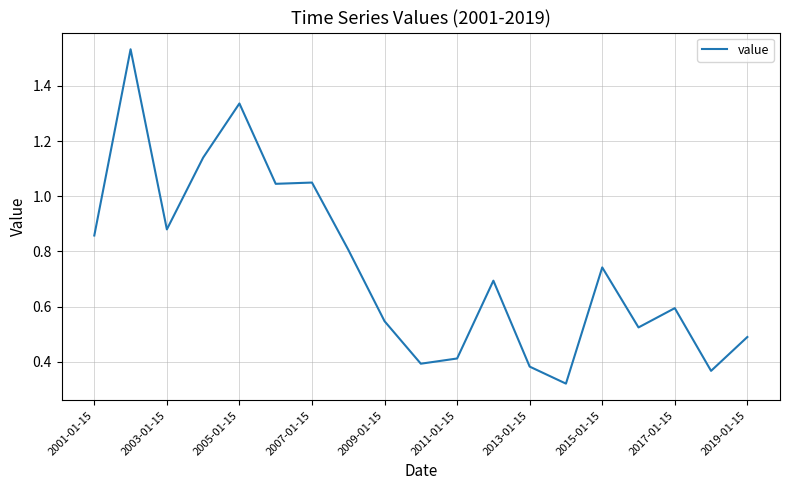

What is the difference between the maximum and minimum values?

1.2